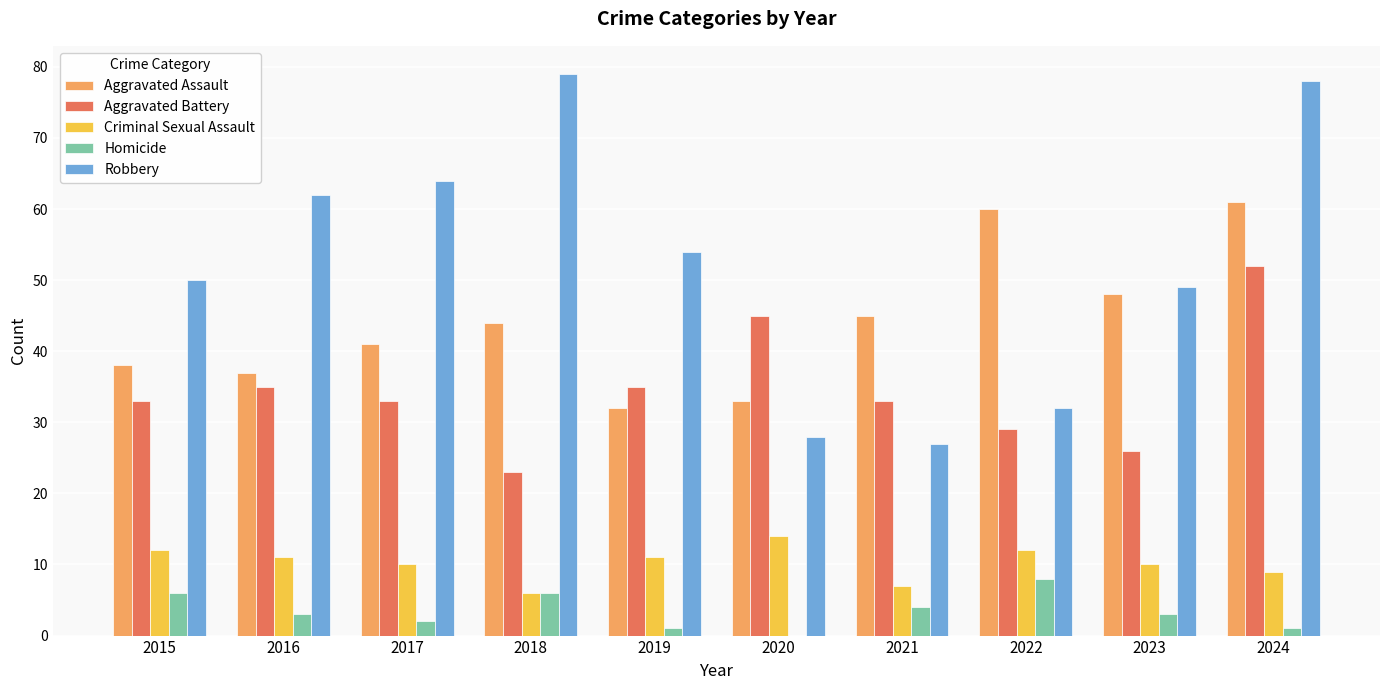

How many groups of bars are there?

10